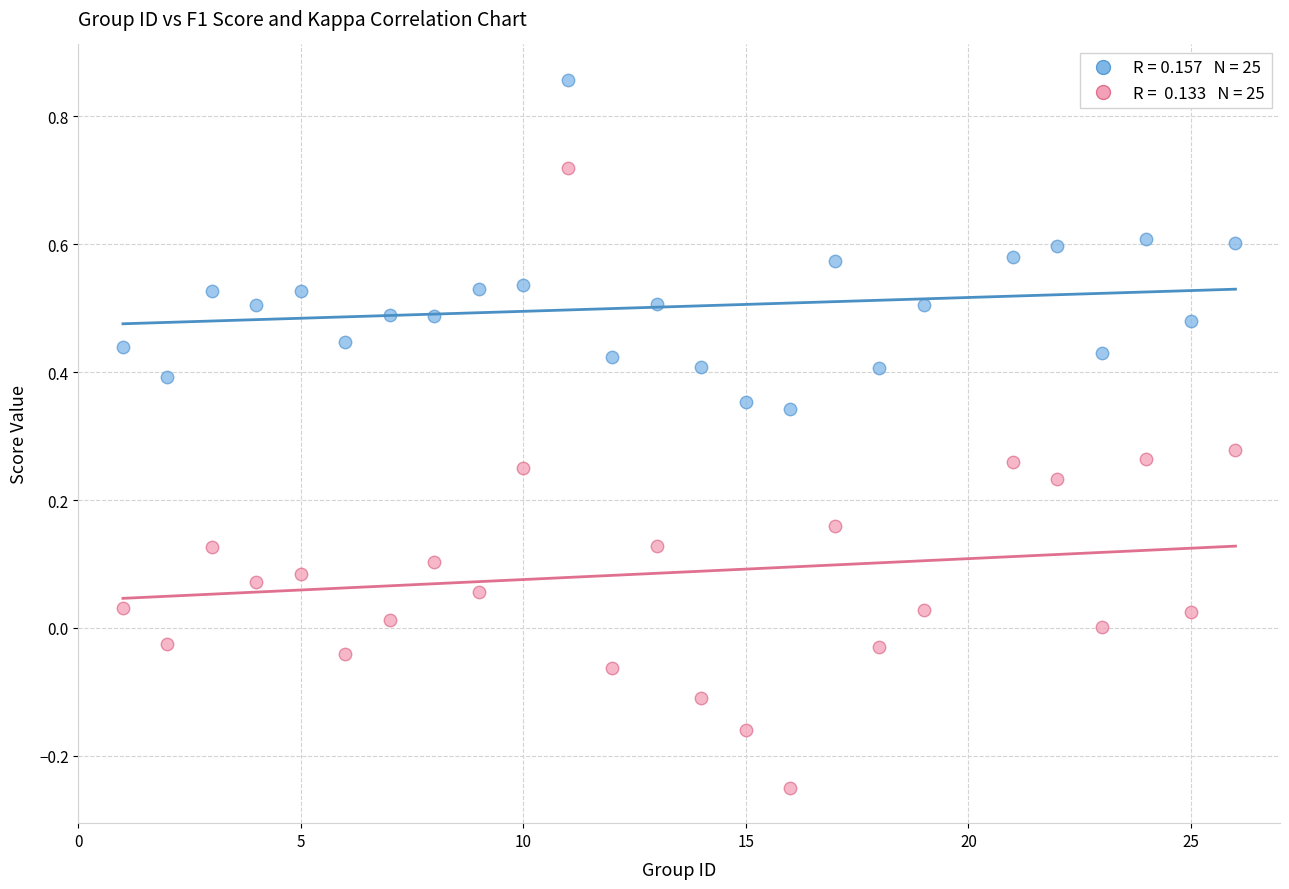

Across all data points, what is the range of Y values (max minus min)?

1.1